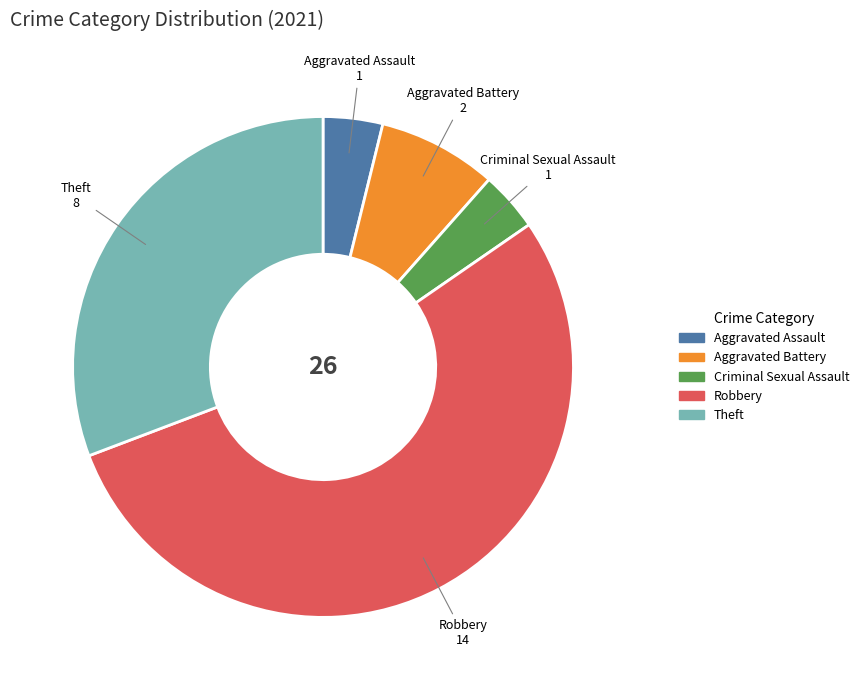

Count the number of slices in the pie.

5